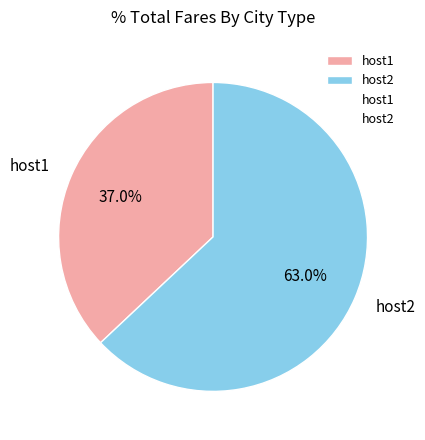

To the nearest percent, what is the average slice percentage?

50%